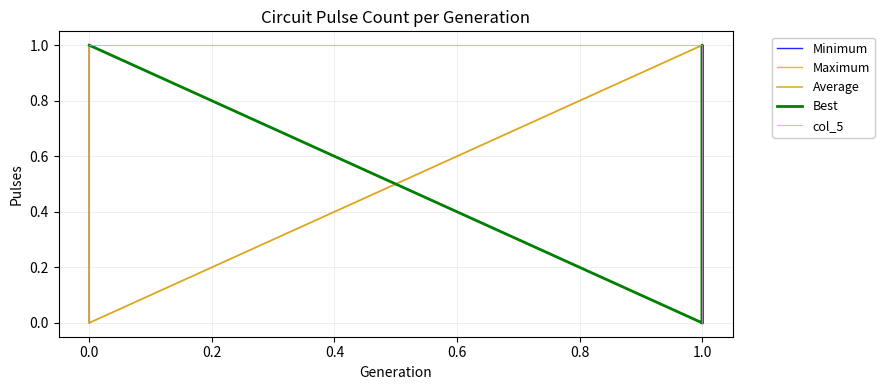

How many values in Maximum are above zero?

4